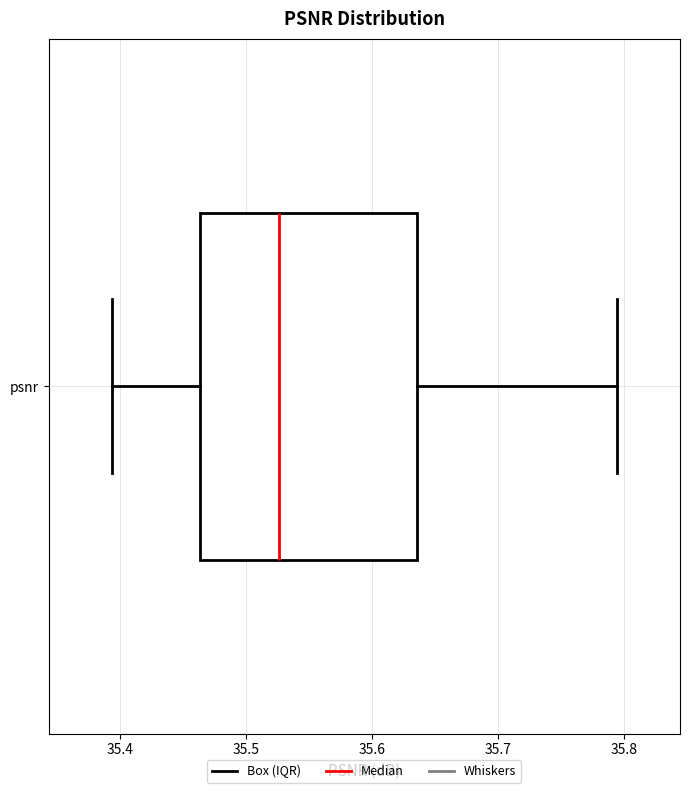

Transcribe this box plot: give where the median line is, the range the box spans, and where the two whiskers end, as read against the x-axis. The values are not printed on the chart, so give them approximately, as read against the axis.

median 35.53, box 35.46 to 35.64, whiskers 35.39 to 35.79